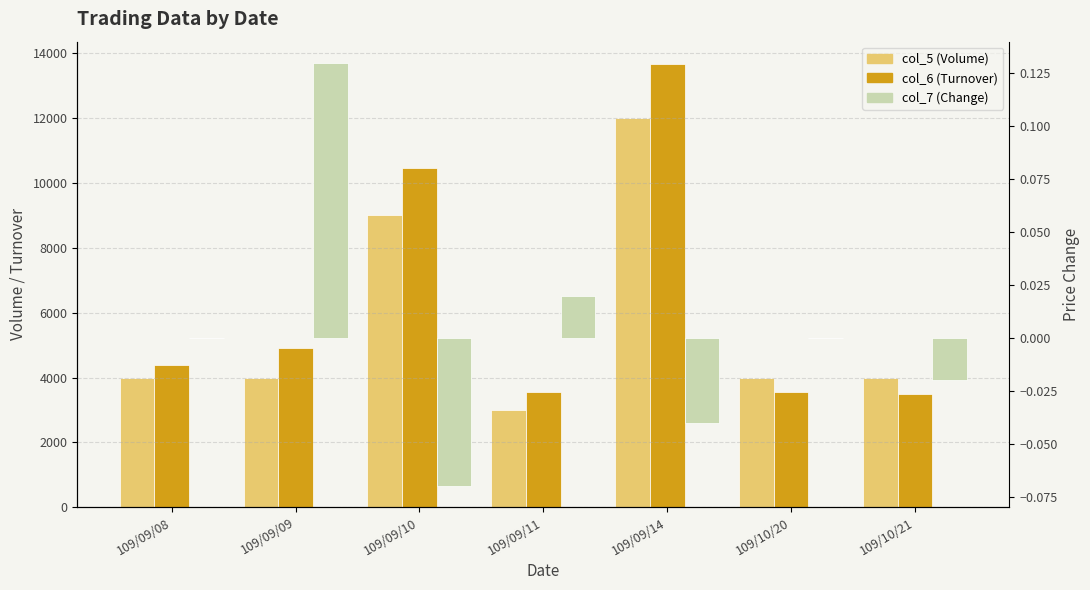

What is the minimum value shown in the chart?

-0.1